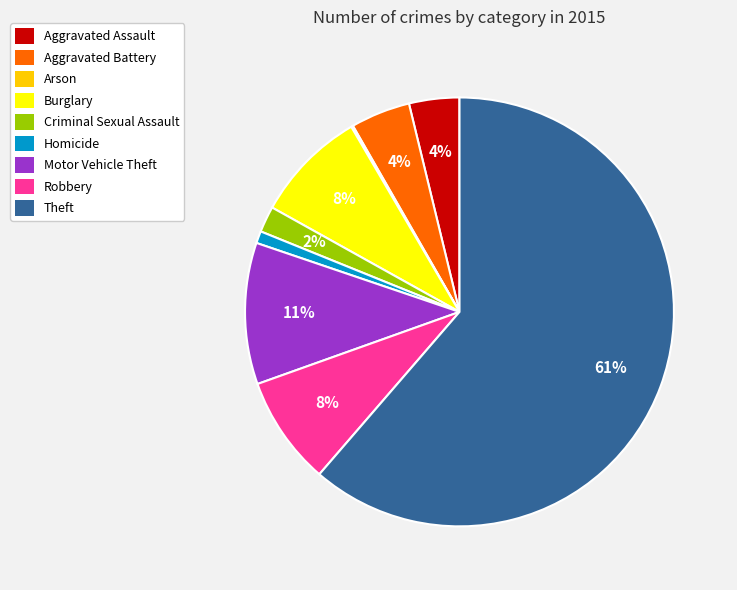

Between Homicide and Burglary, which is larger?

Burglary